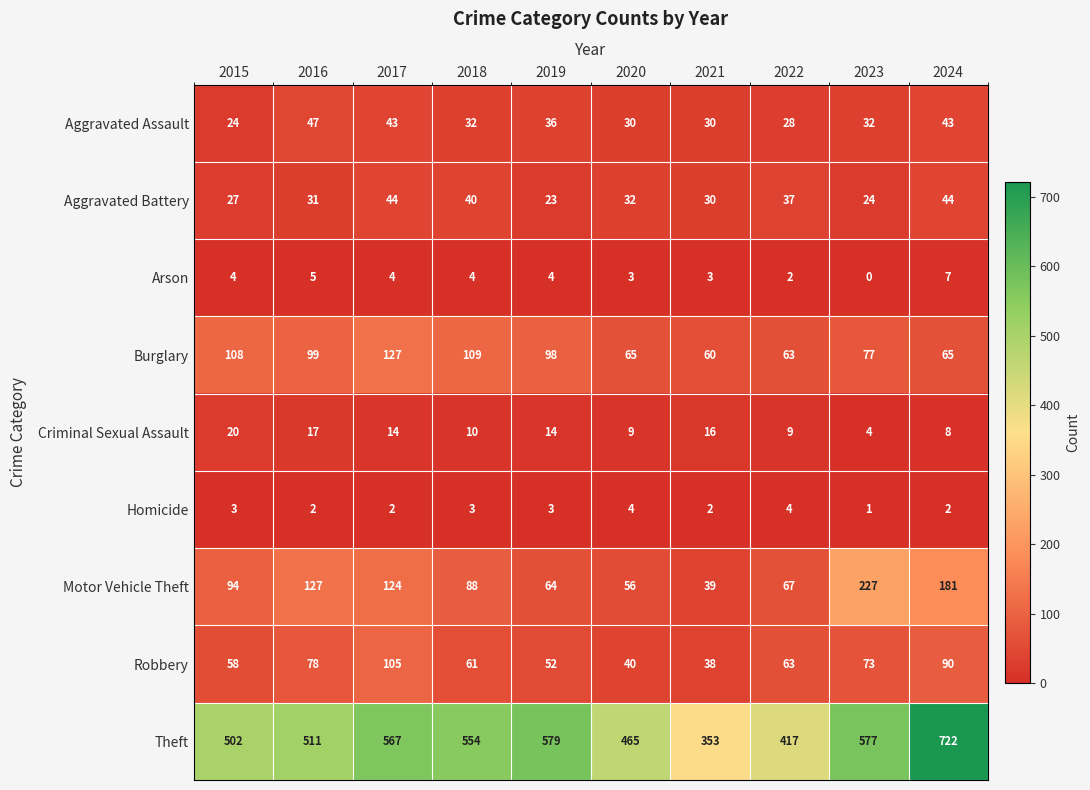

Which label corresponds to the smallest value in the chart?

2023